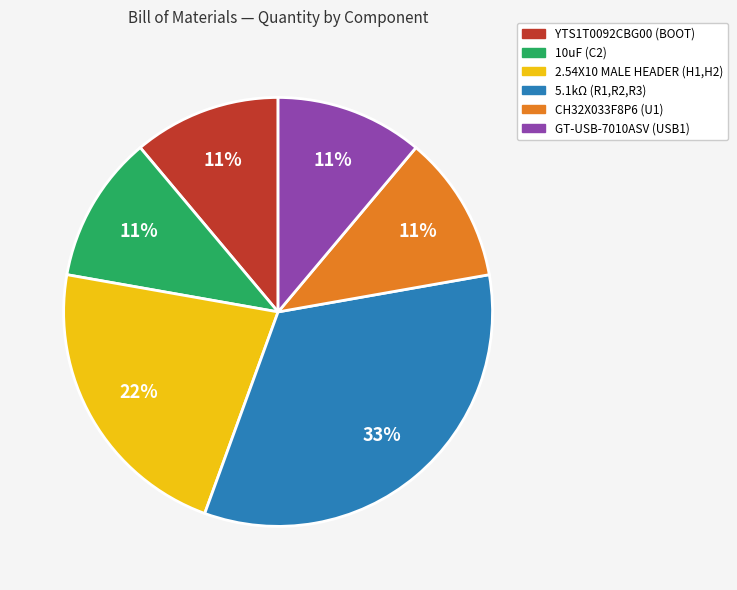

How many slices are in this pie chart?

6